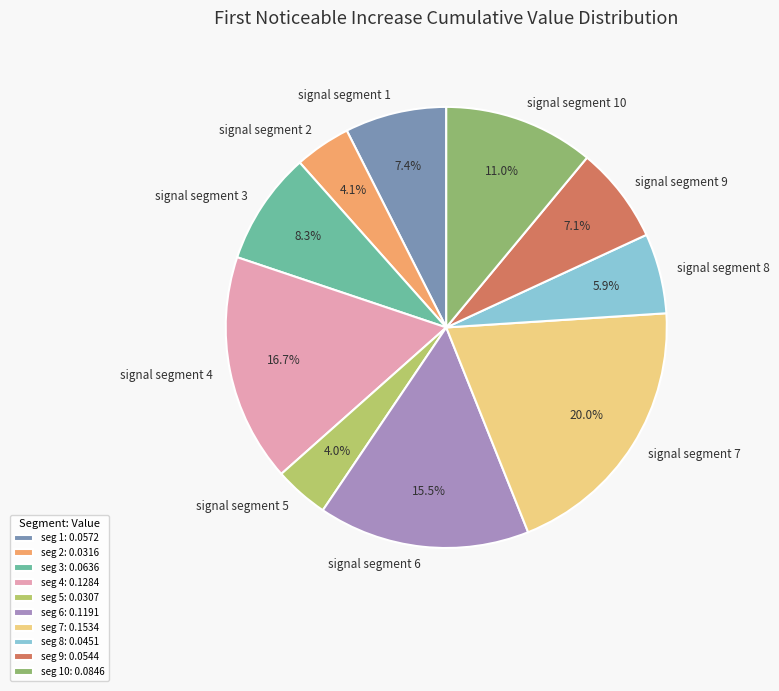

What is the largest slice in the pie chart?

signal segment 7